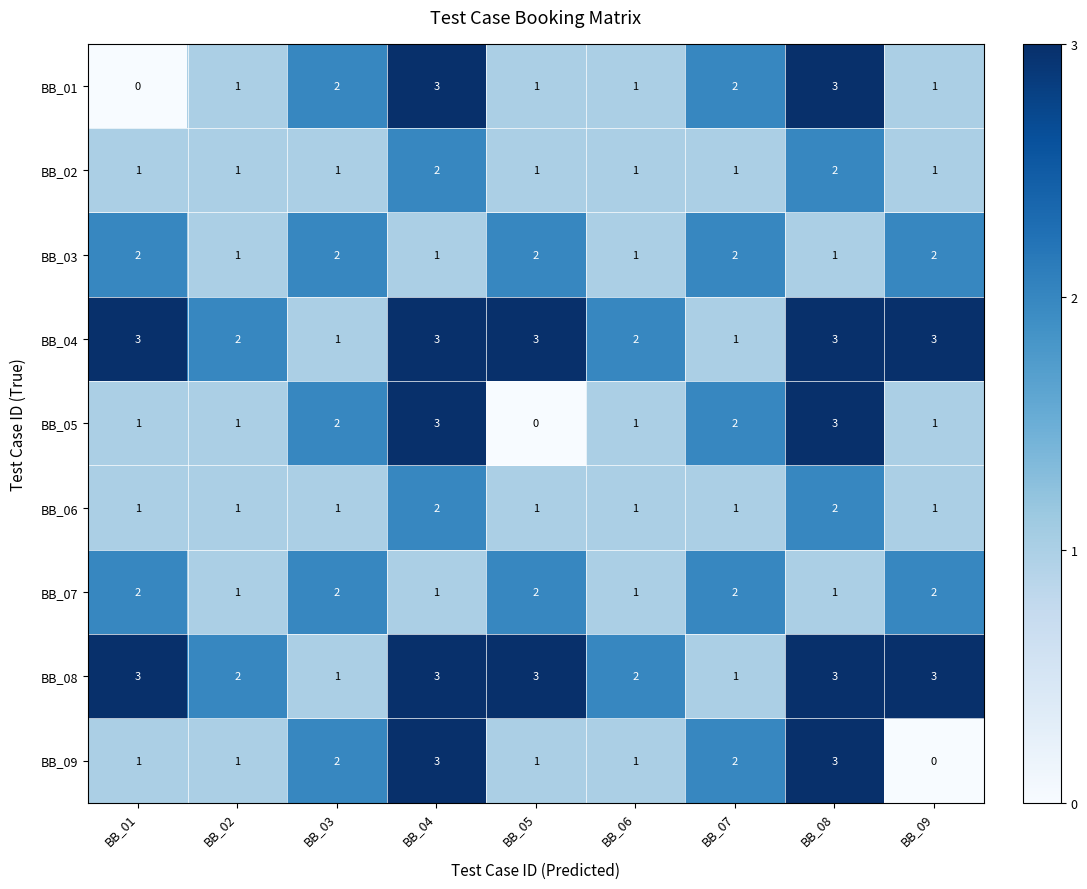

Which category has the lowest value in the BB_09 series?

BB_09